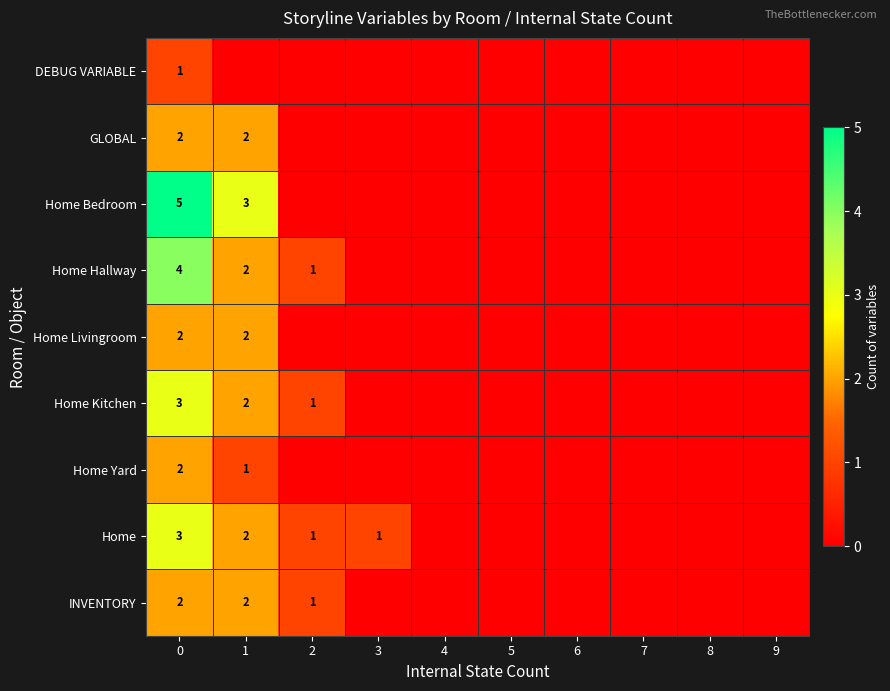

The Home Kitchen series shows 3 at 0. True or false?

True